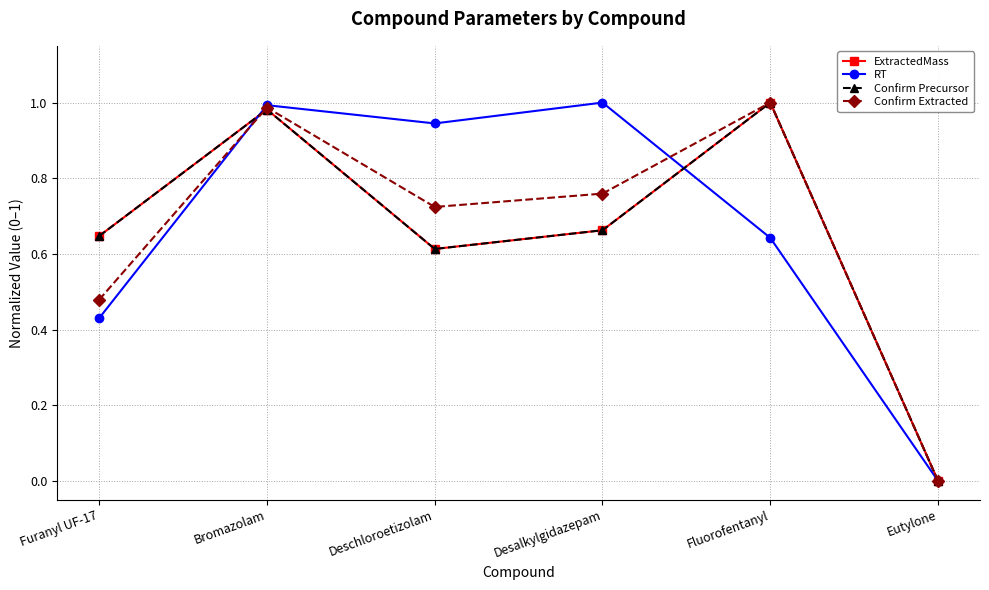

Is this an area chart (filled region under the line)?

No